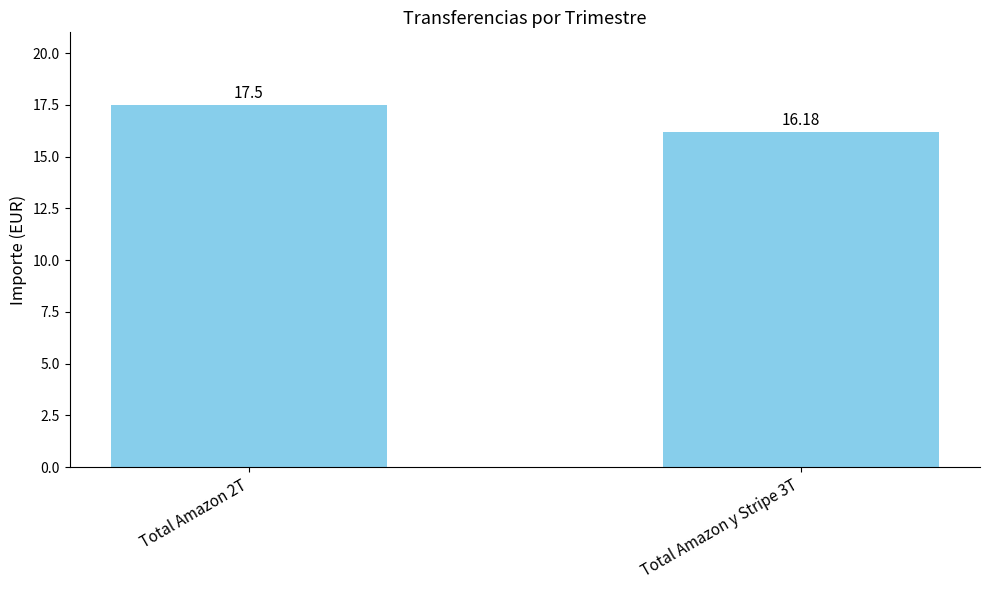

What position from the right is Total Amazon y Stripe 3T?

1